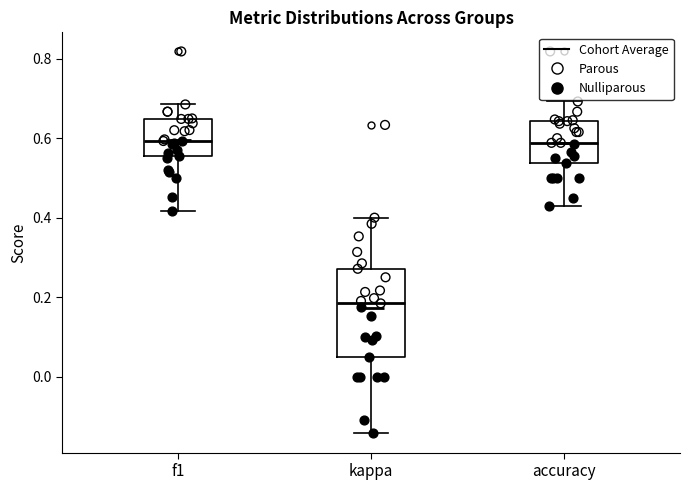

Comparing the boxes themselves (not the whiskers), which one is the tallest?

kappa